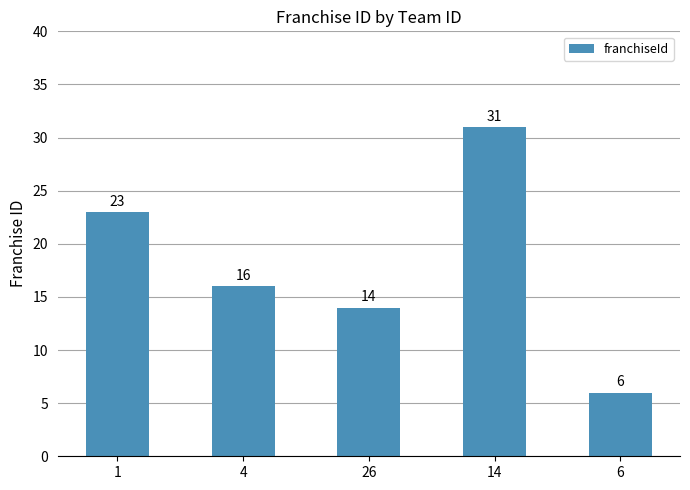

What is the average value?

18